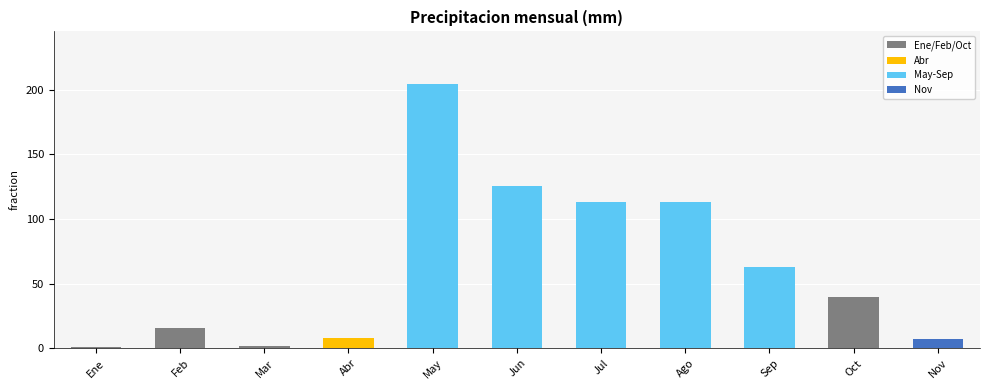

The value at Jun is 30.8. True or false?

False